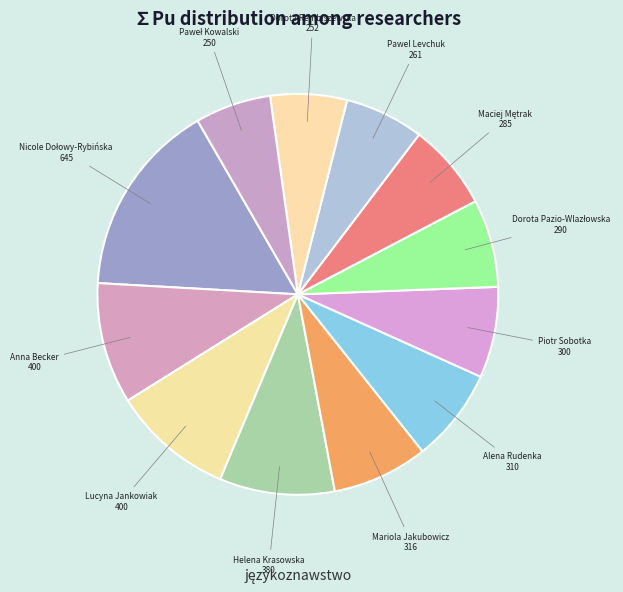

How many slices are in this pie chart?

12